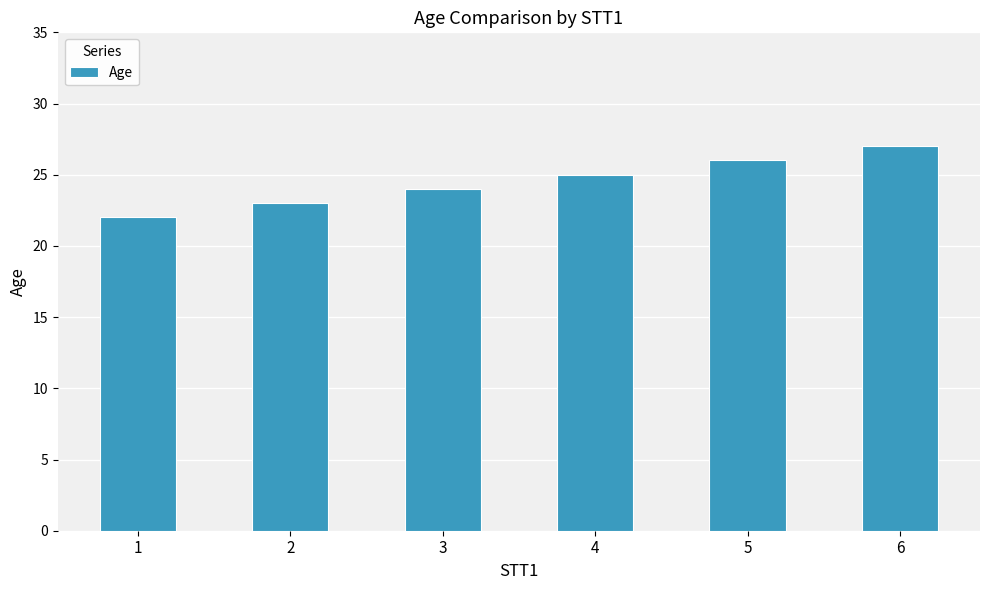

Is it true that the value at 2 is 23?

True